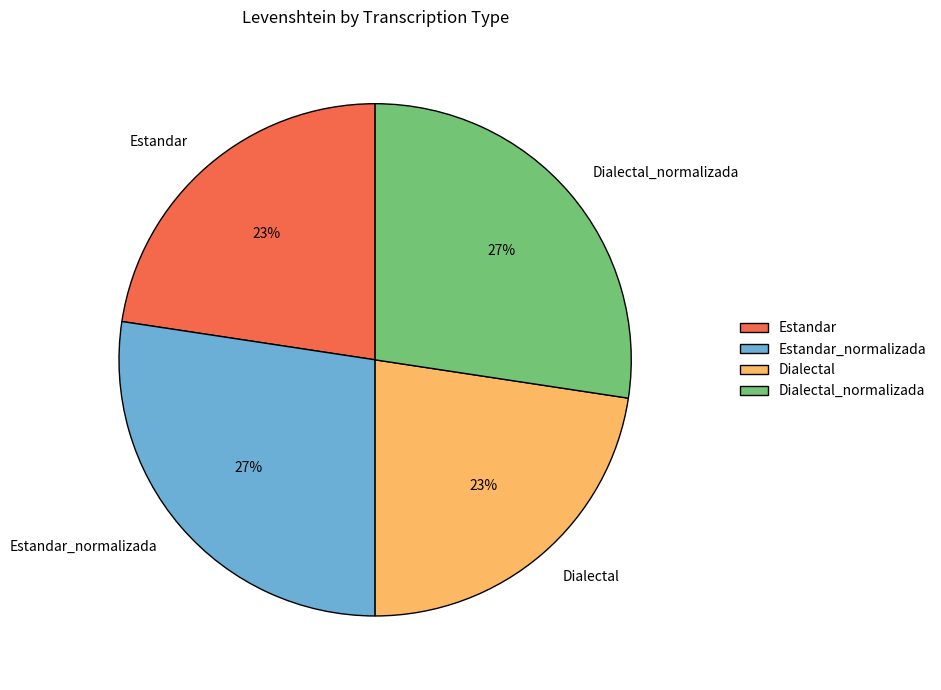

What percentage is the Estandar slice, to the nearest percent?

23%